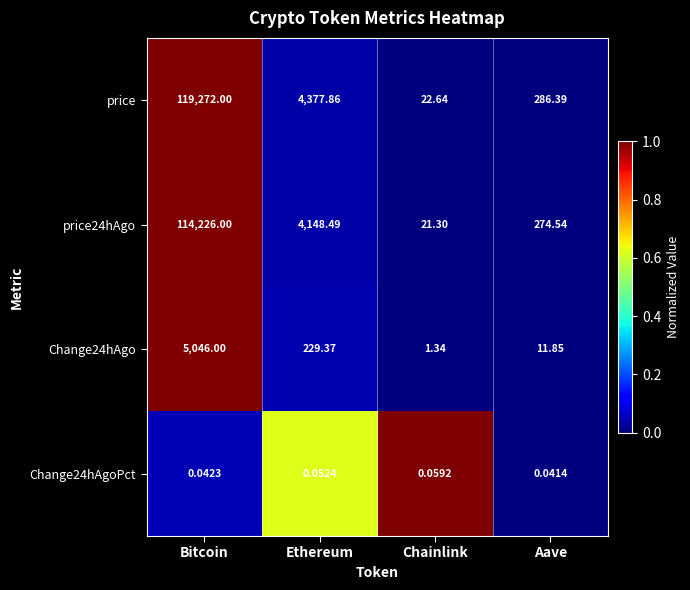

Which series changed the most between Ethereum and Chainlink?

price